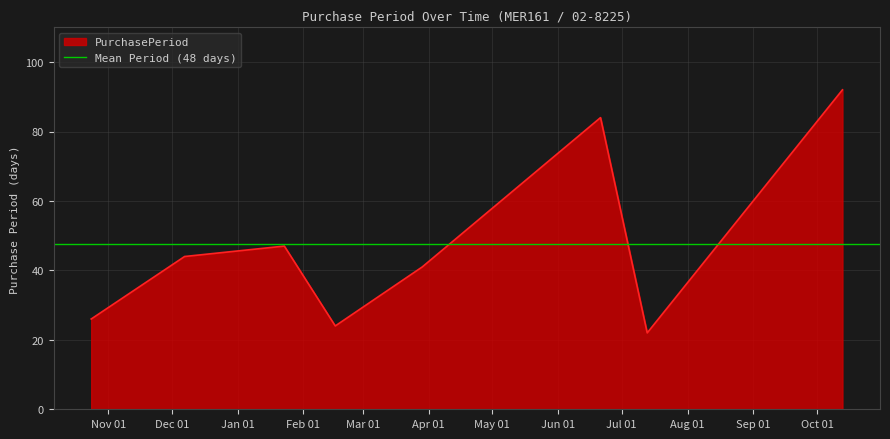

Rank the categories by value from highest to lowest.

2017-10-13, 2017-06-21, 2017-01-23, 2016-12-07, 2017-03-29, 2016-10-24, 2017-02-16, 2017-07-13